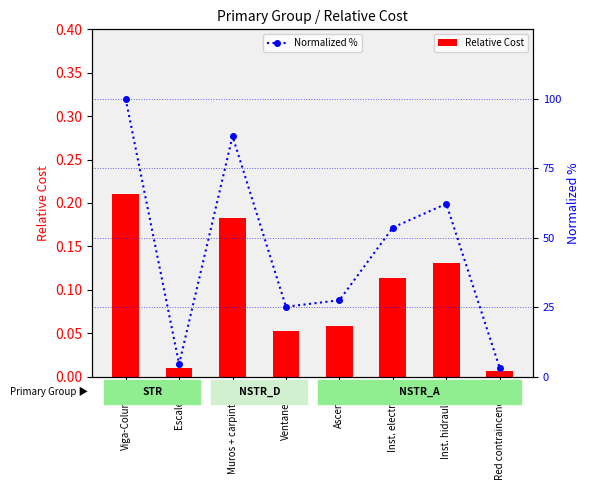

Which label corresponds to the smallest value in the chart?

Red contraincendios